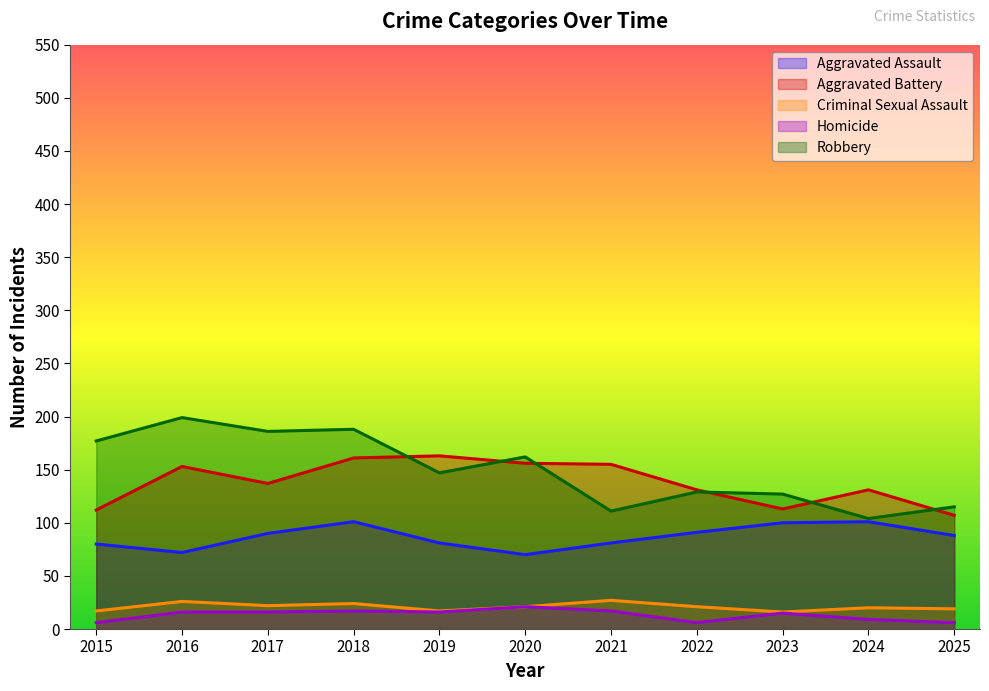

How many interior local peaks does the Robbery series have?

4